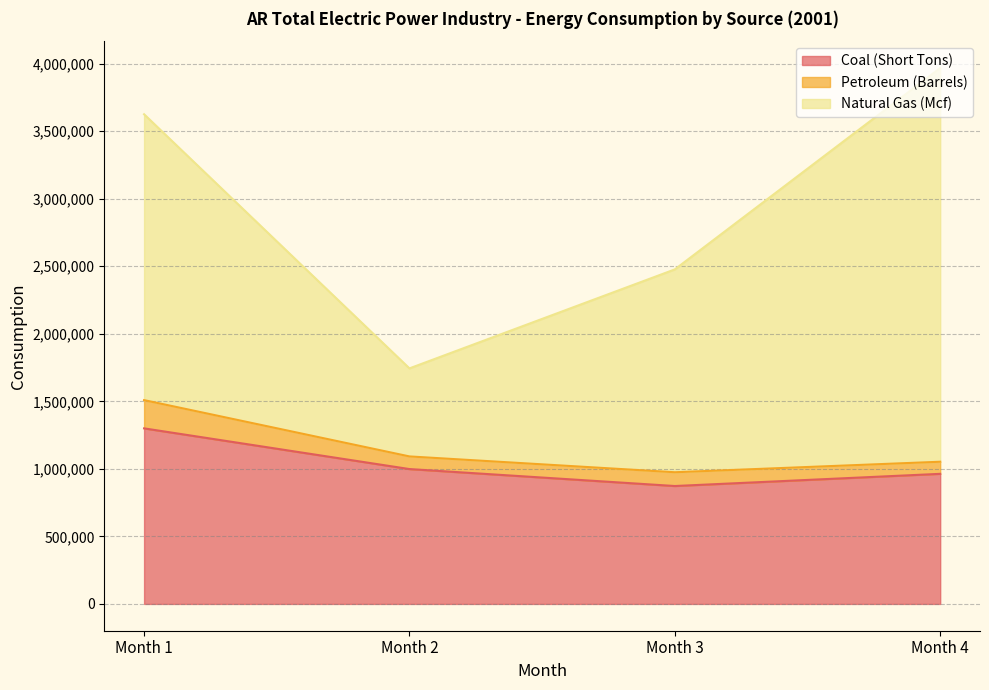

What is the value of the Petroleum (Barrels) point at the 1st from the left?

209194